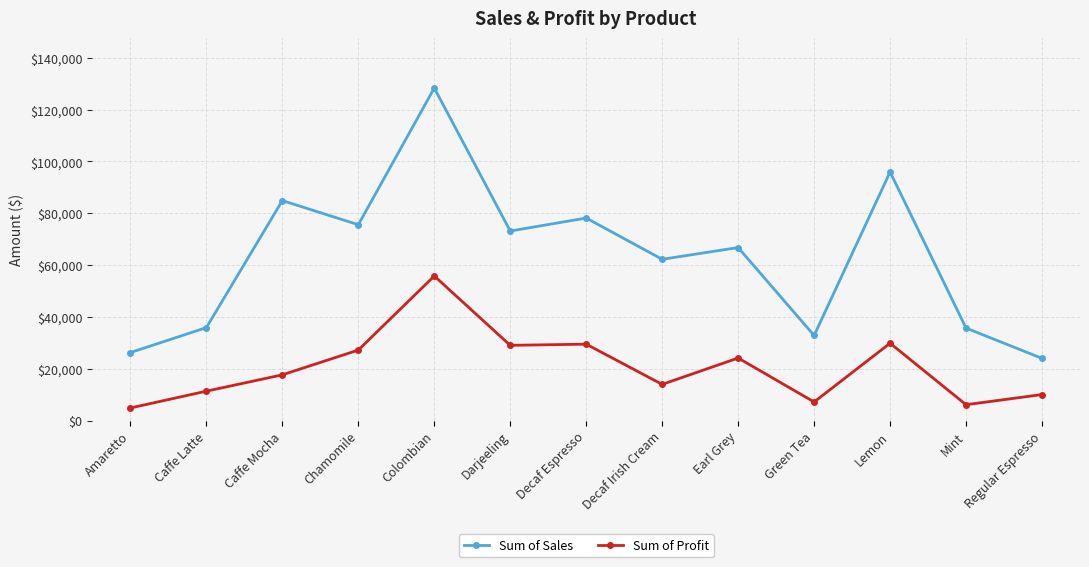

At Colombian, list the series in order from largest to smallest.

Sum of Sales, Sum of Profit